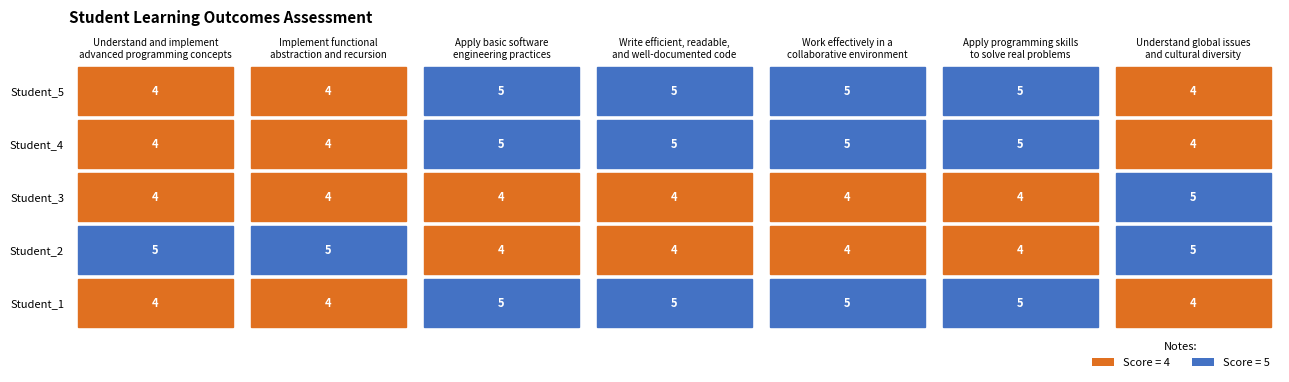

What is the minimum value for Student_1?

4